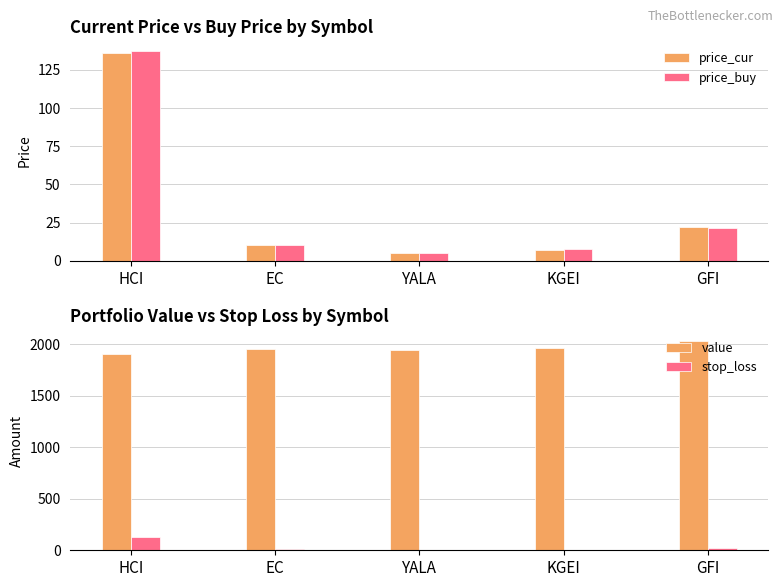

Are the bars grouped side by side (vs. stacked)?

Yes